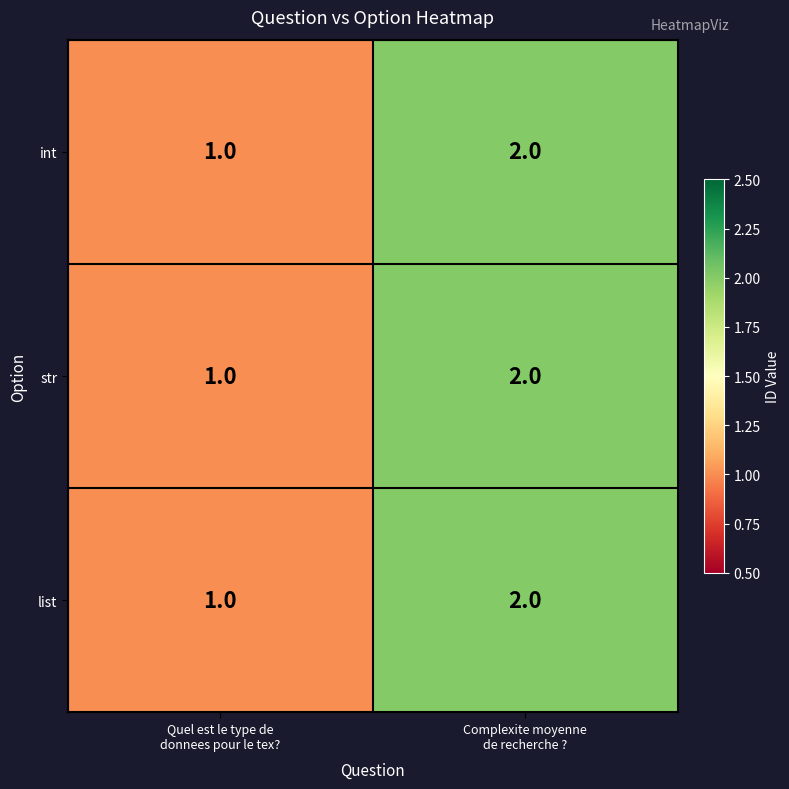

What is the sum of all str values?

3